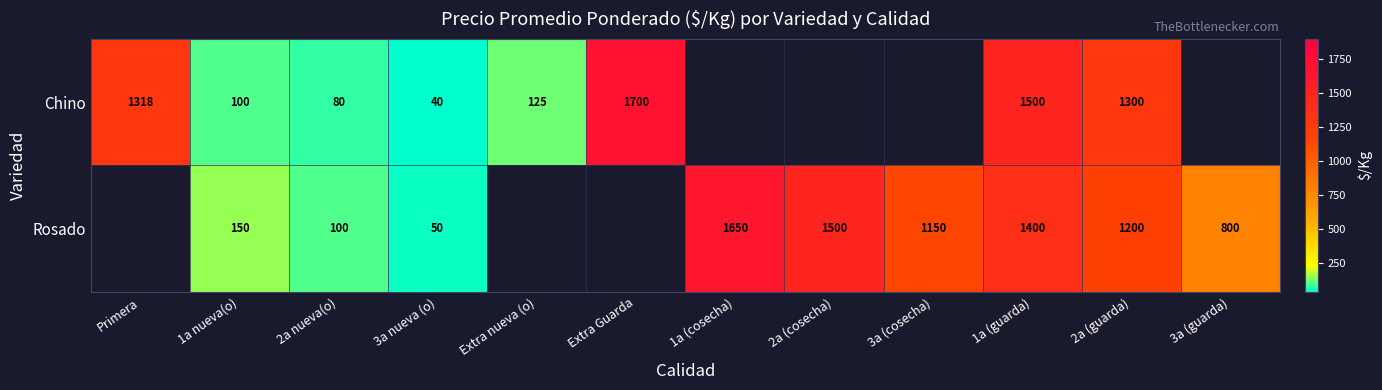

What is the difference between the Chino values at 3a nueva (o) and Extra Guarda?

1660